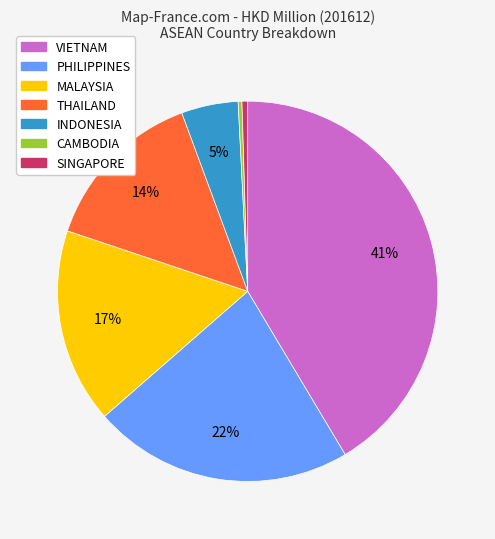

Which has a higher value, PHILIPPINES or CAMBODIA?

PHILIPPINES